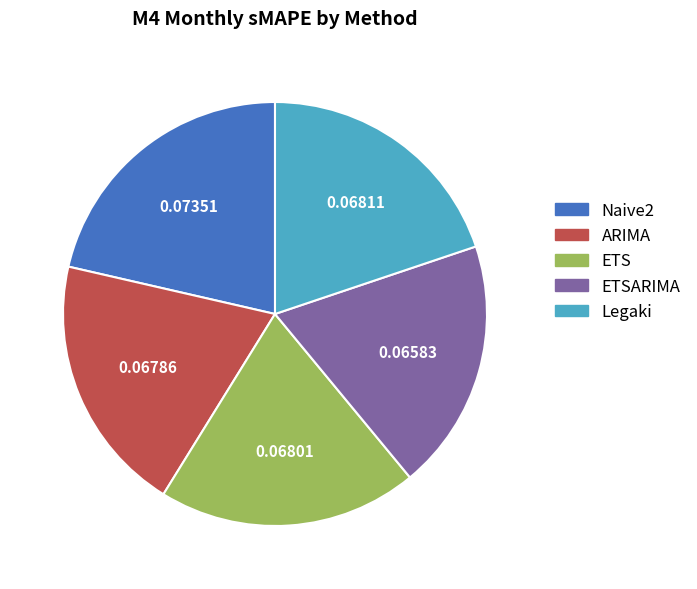

Count the number of slices in the pie.

5